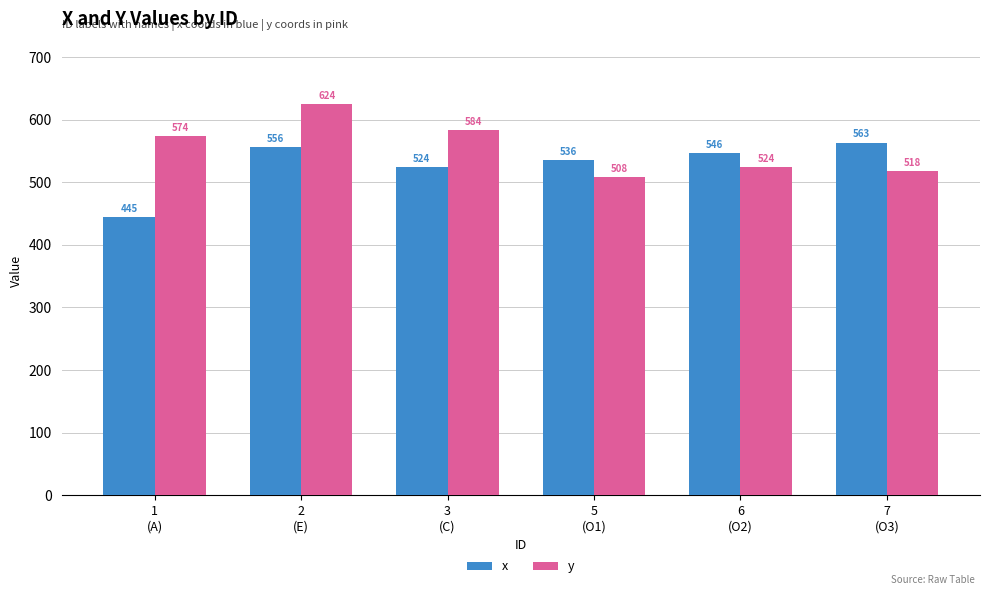

What position from the left is 6
(O2)?

5